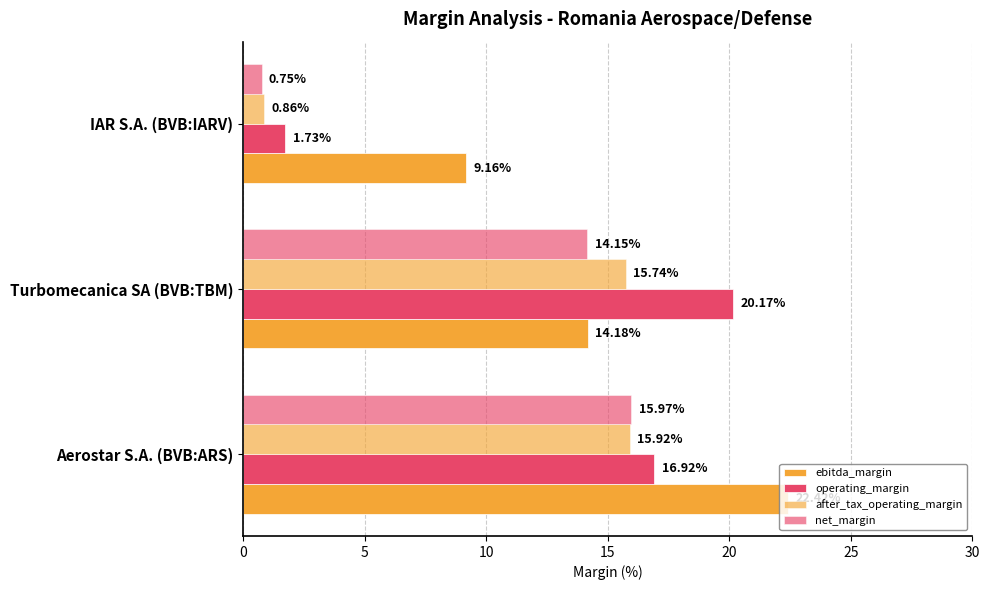

What is the lowest value of the net_margin series?

0.8